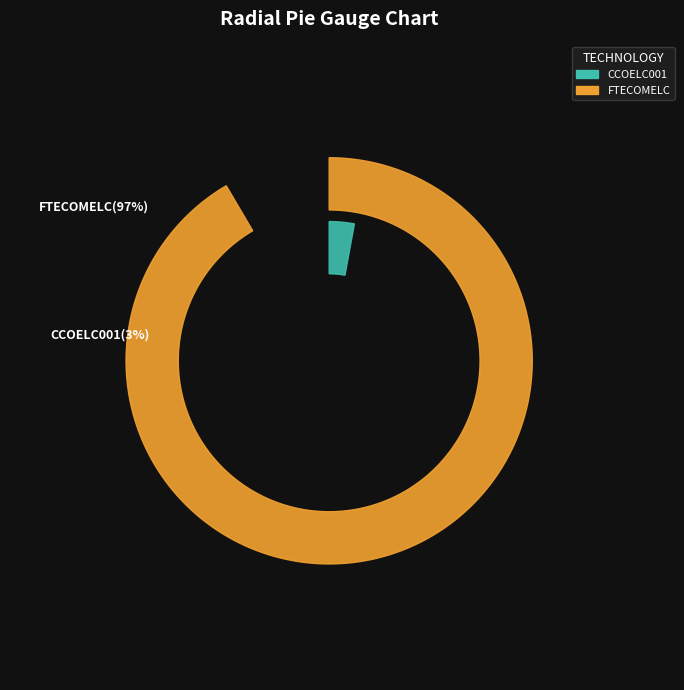

Is it true that FTECOMELC is 97% of the pie?

True